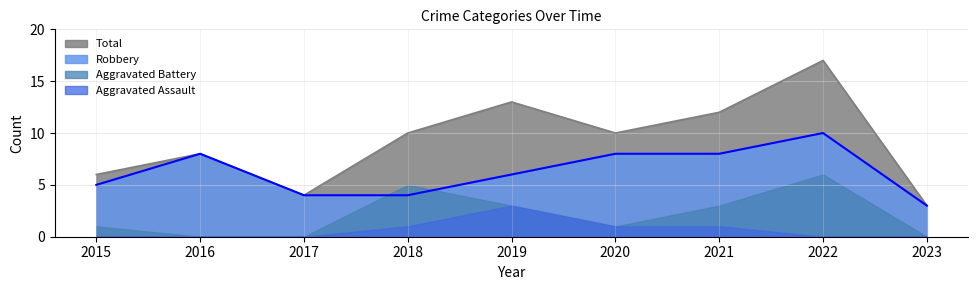

What is the difference between the Total values at 2020 and 2023?

7